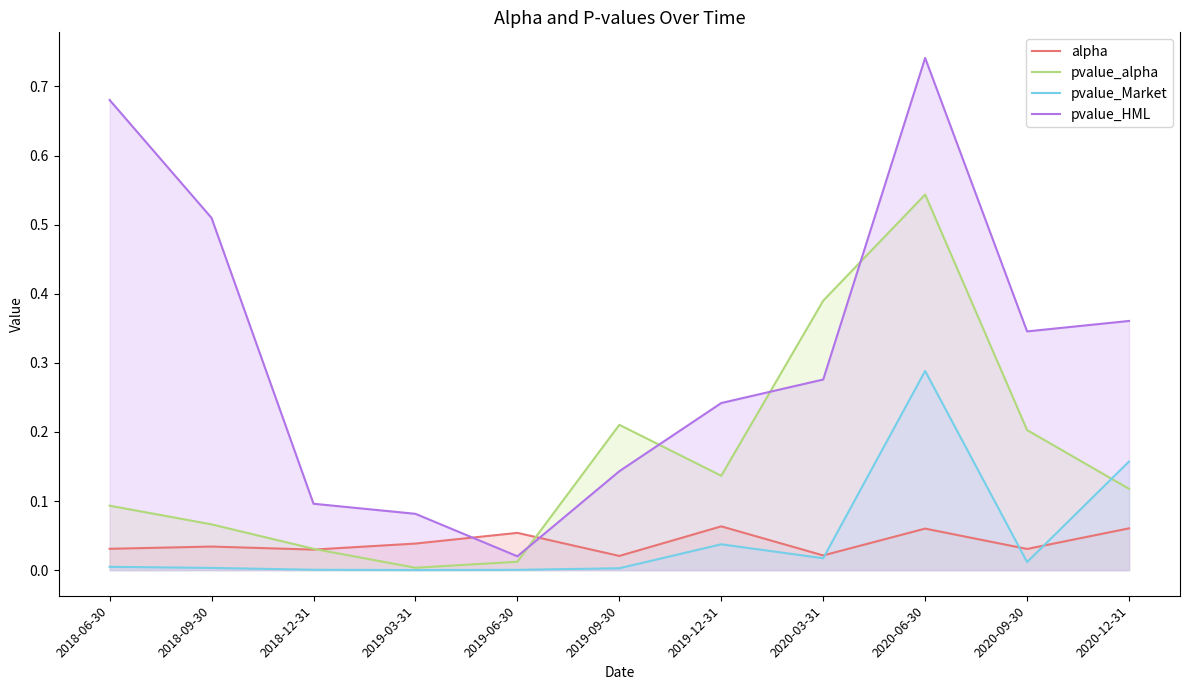

At which category is the sum across all series the highest?

2020-06-30